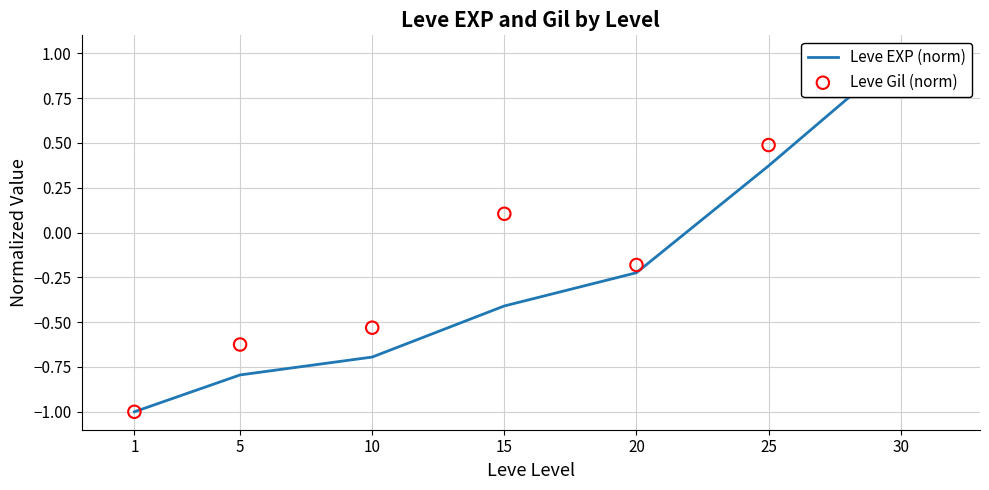

Which series contains the highest Y value?

Leve EXP (norm)